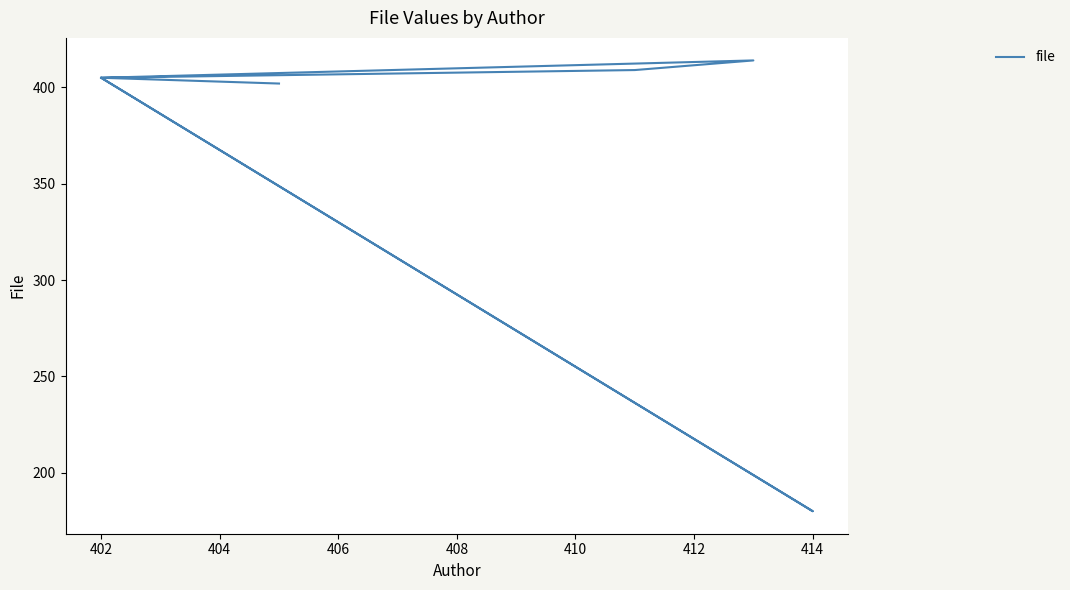

What is the sum of all values?

2620